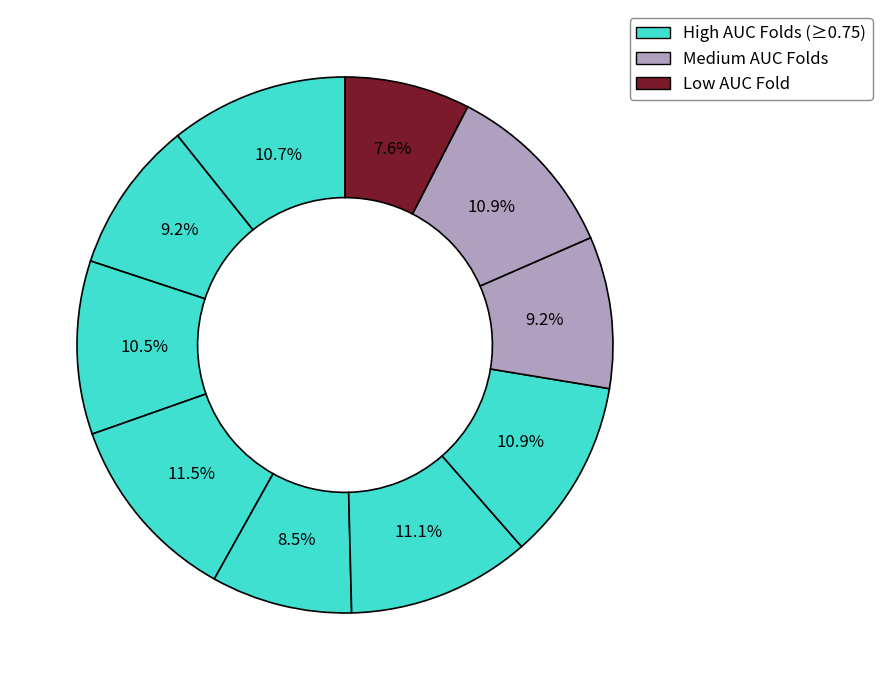

Count the number of slices in the pie.

10